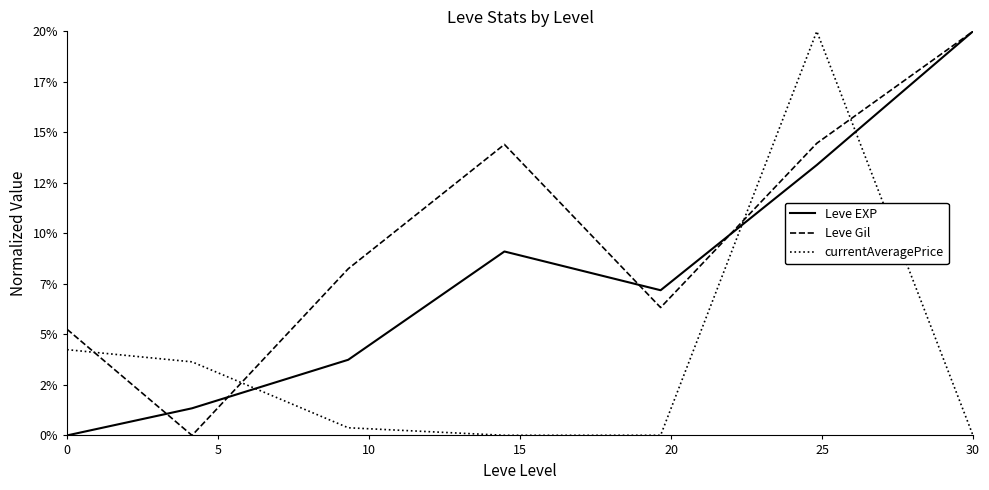

Does the chart have visible grid lines?

No